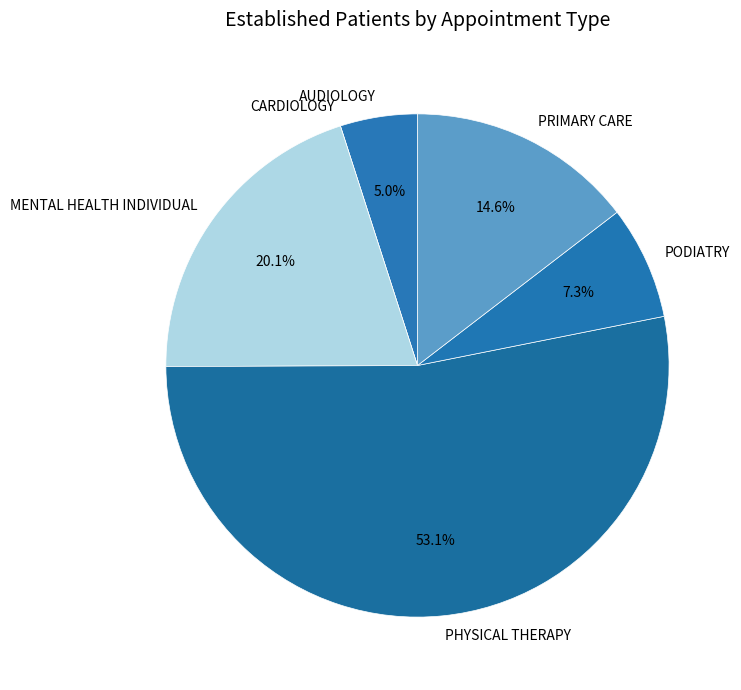

Between PHYSICAL THERAPY and MENTAL HEALTH INDIVIDUAL, which is larger?

PHYSICAL THERAPY